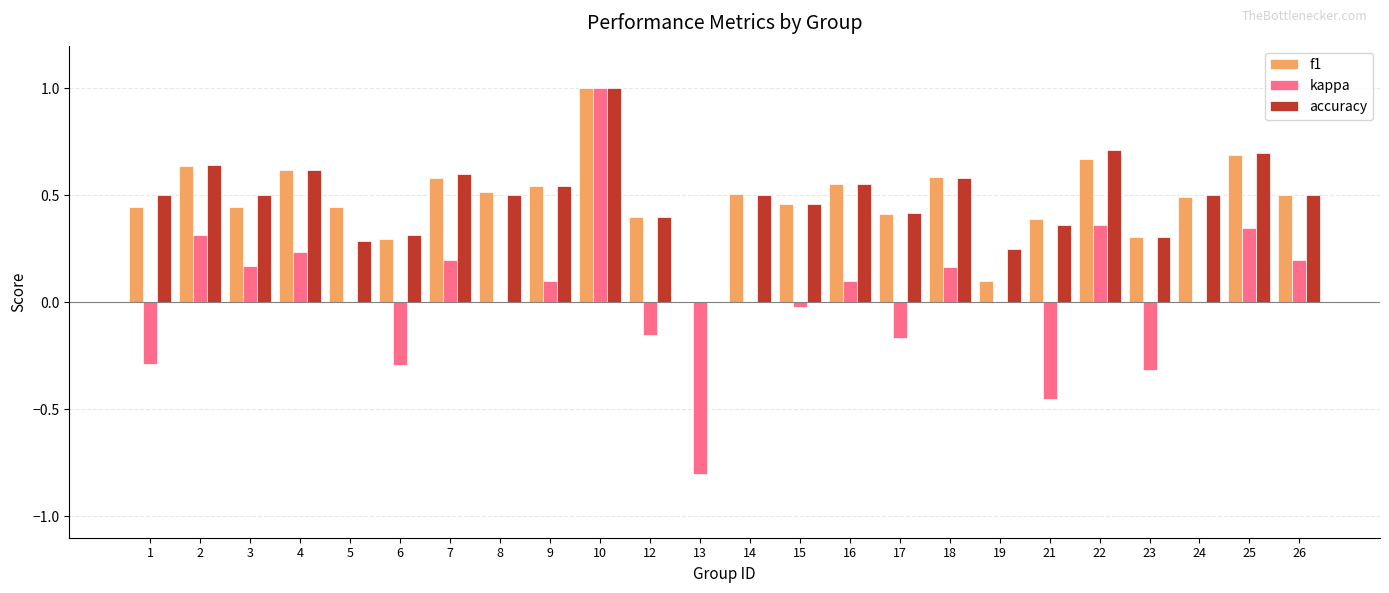

True or false: accuracy has a value of 0.5 at 15.

True